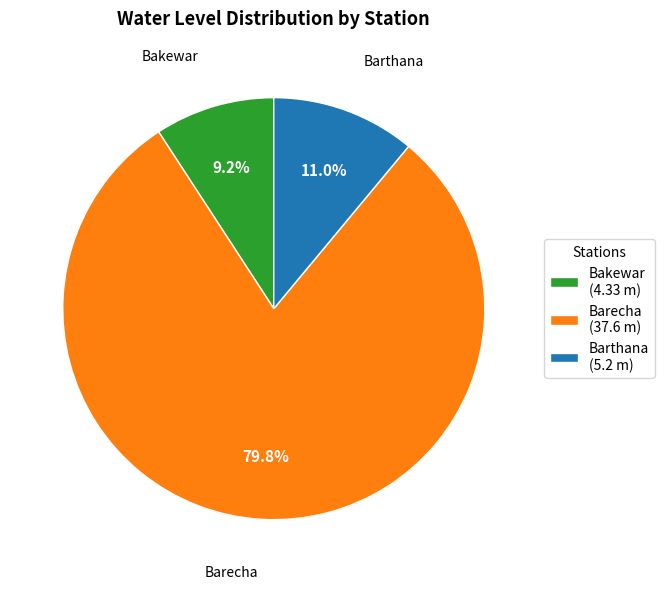

What is the smallest slice in the pie chart?

Bakewar